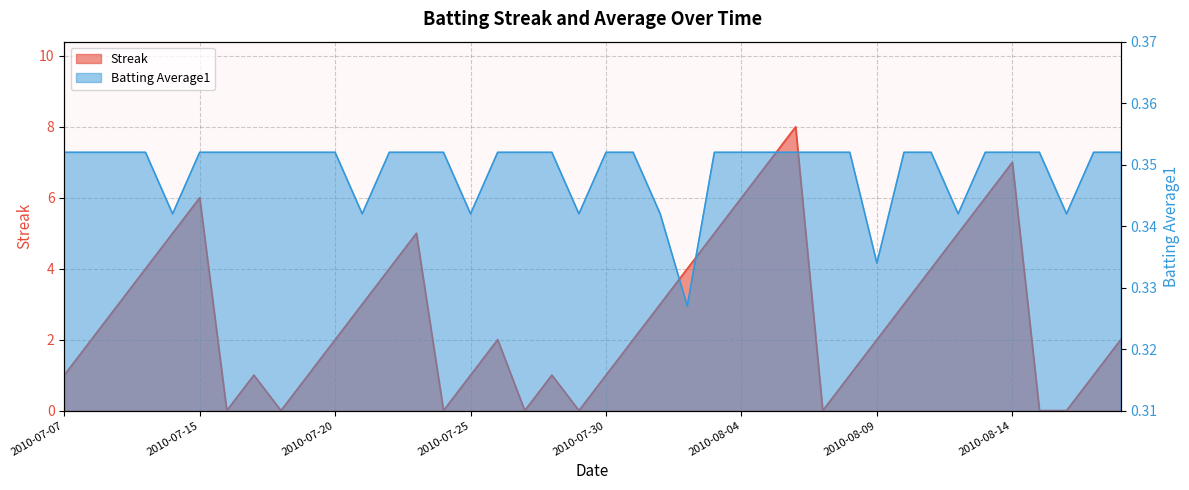

How many interior local valleys does the Batting Average1 series have?

8